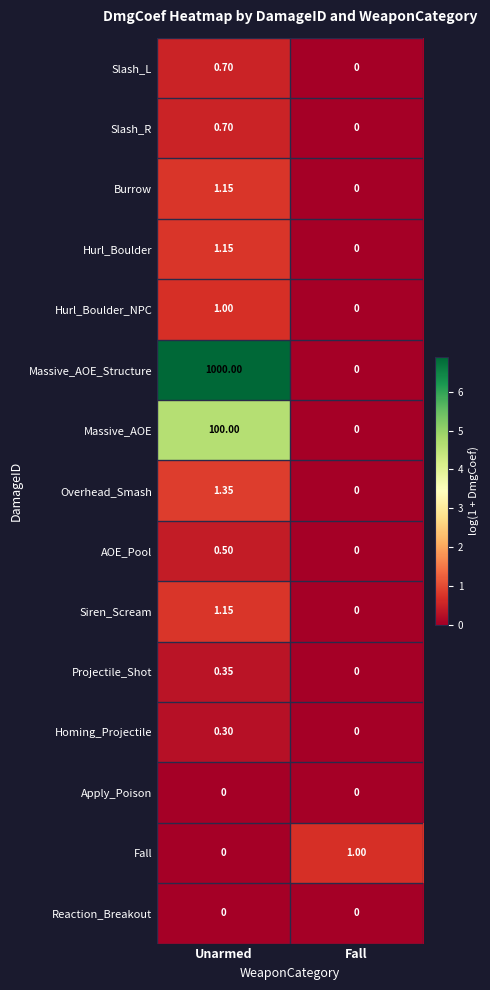

Between Unarmed and Fall, which series saw the biggest shift?

Massive_AOE_Structure